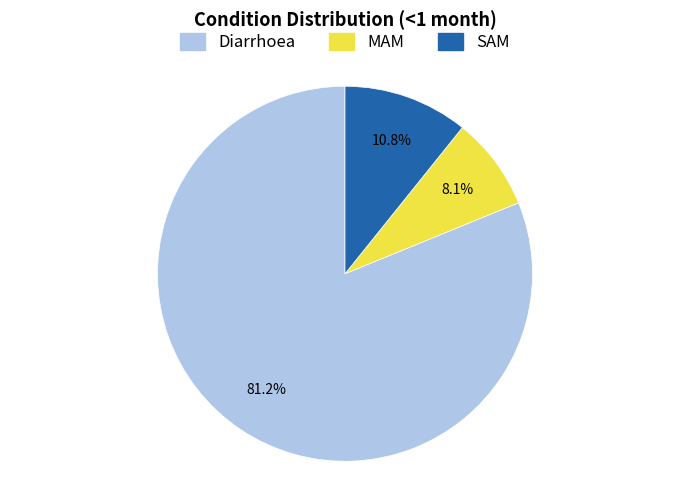

How many segments does this pie chart have?

3